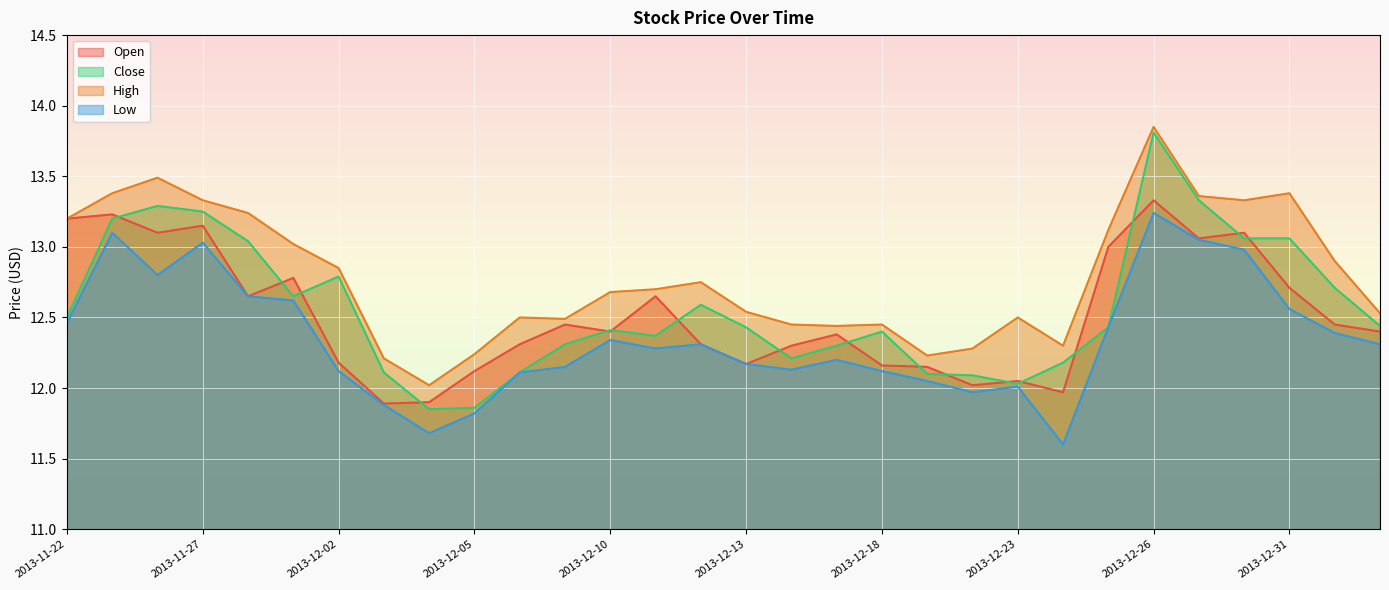

Where does the Open series first go above 12?

2013-11-22